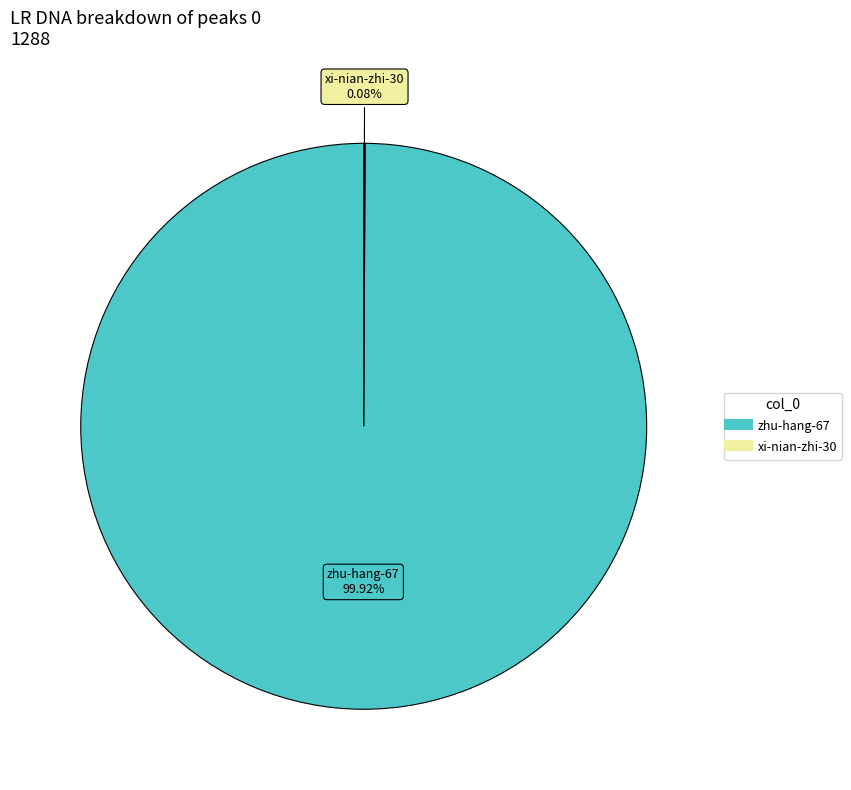

Does any single category account for the majority?

Yes